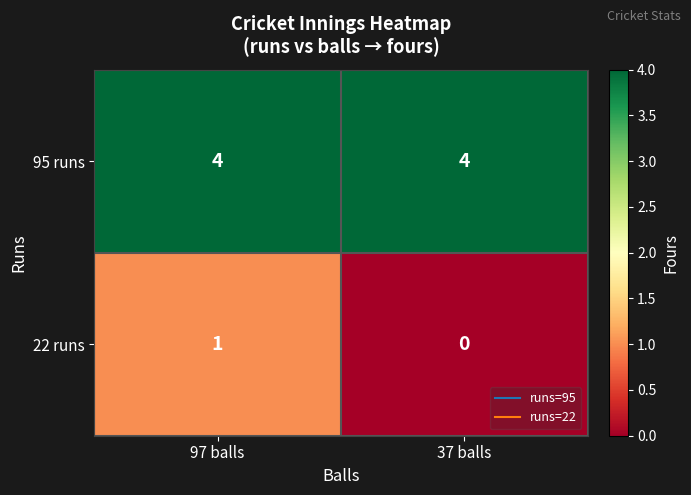

Reading left to right, transcribe all the data shown in this chart.

95 runs: 4	4
22 runs: 1	0